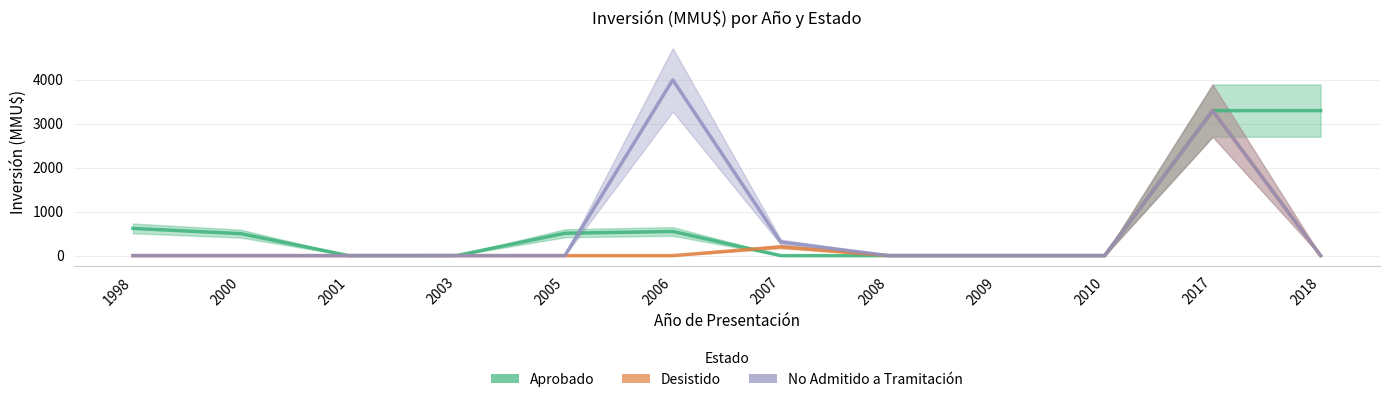

What is the highest value of the No Admitido a Tramitación series?

4000